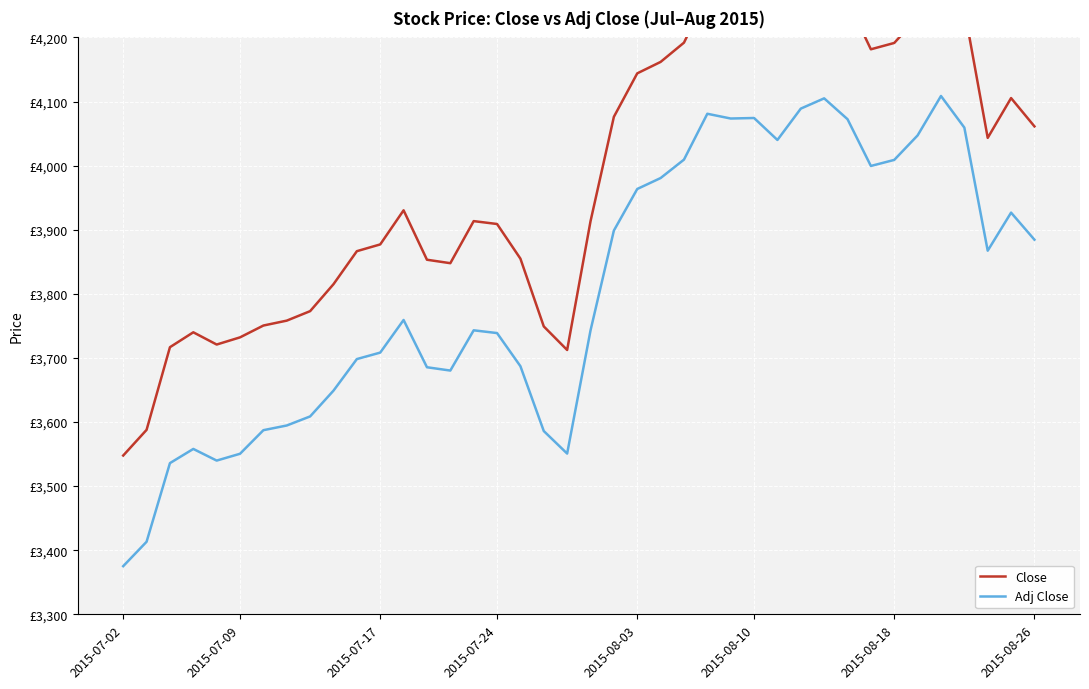

How many lines are shown in the chart?

2